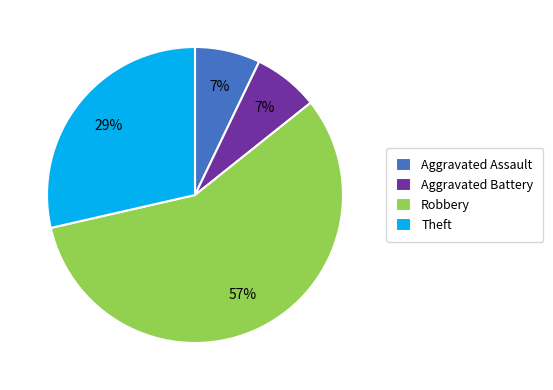

Count the number of slices in the pie.

4